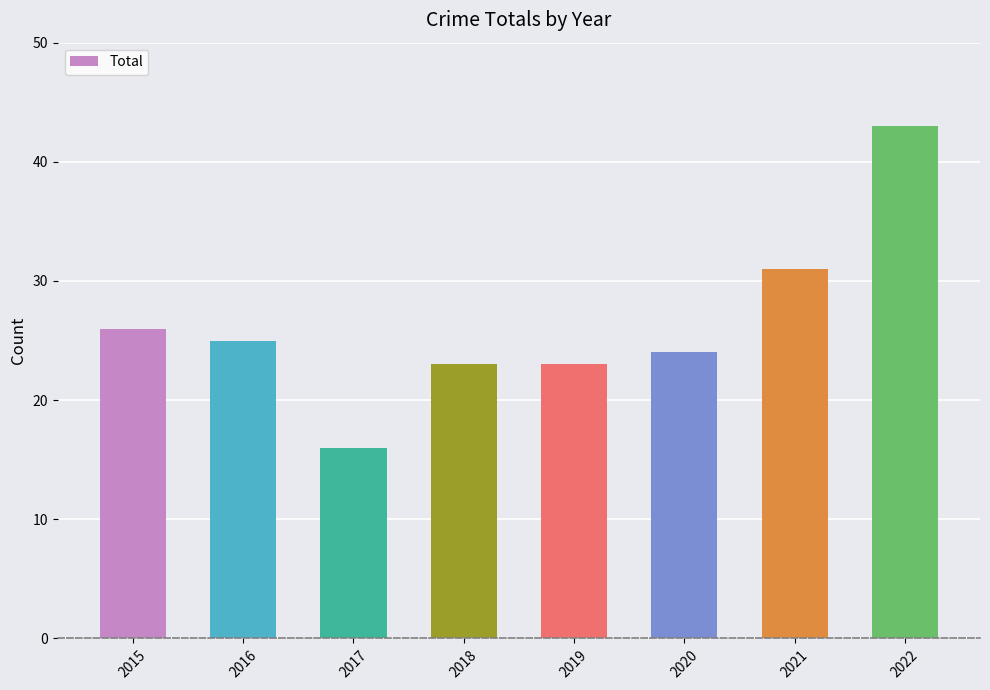

Approximately how many times larger is the value at 2015 compared to 2018?

1.1